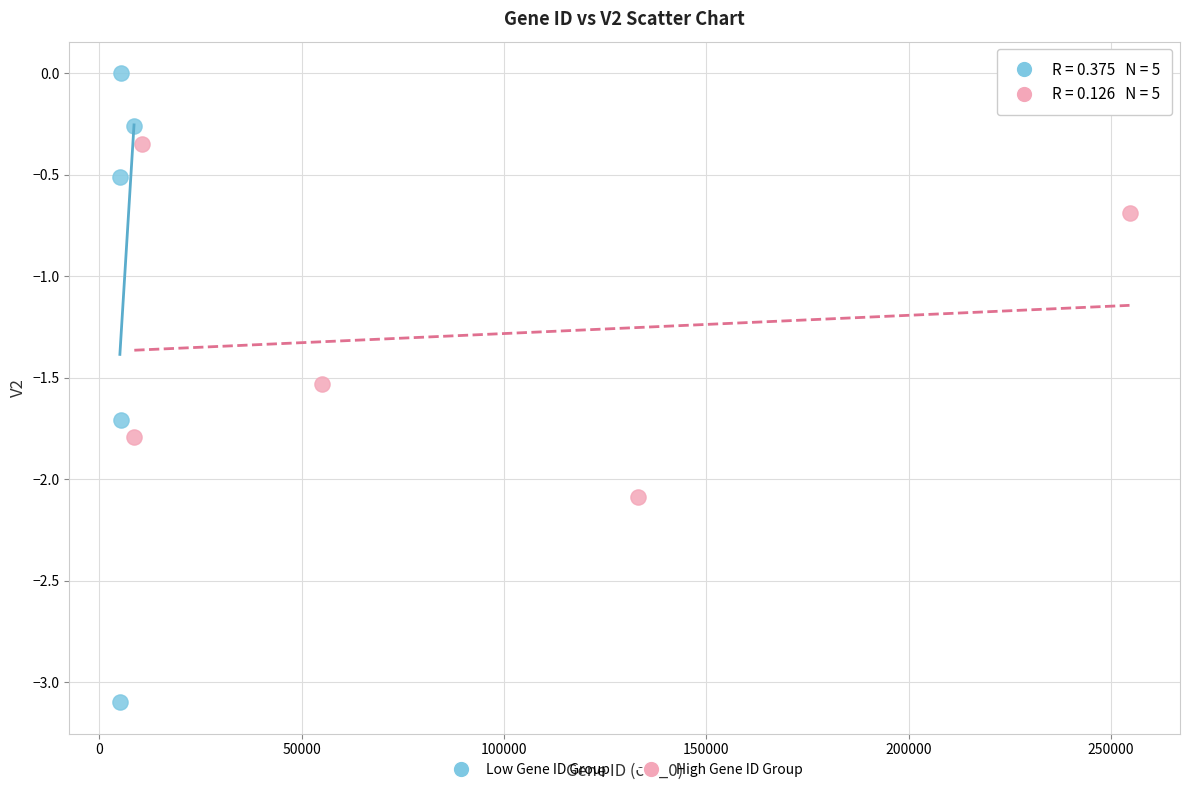

Which series contains the highest Y value?

Low Gene ID Group